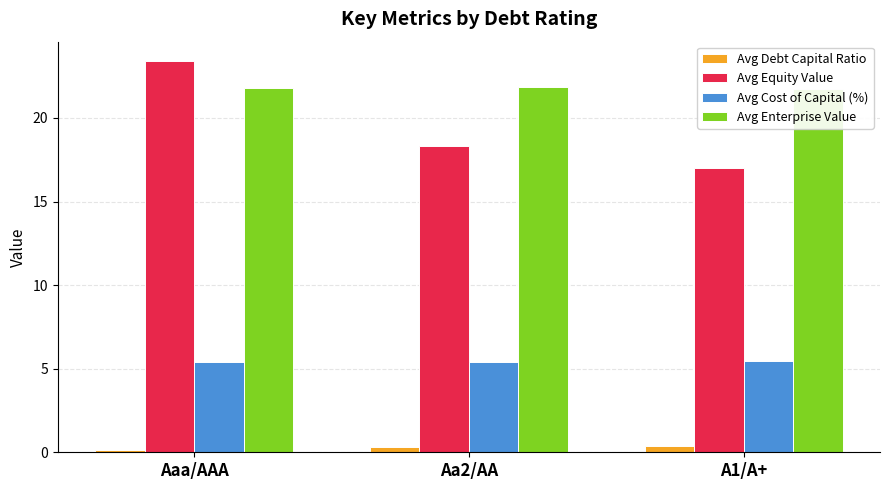

True or false: Avg Debt Capital Ratio has a value of 0.3 at Aa2/AA.

True